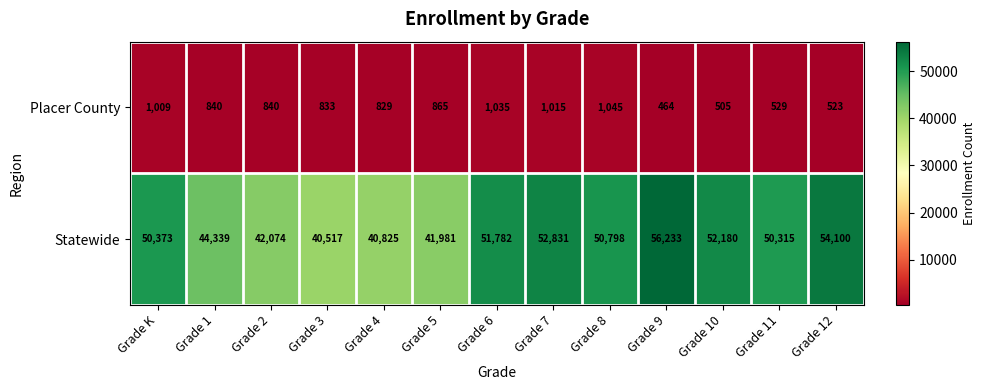

Read the Placer County value at Grade 6, to the nearest 50.

1050